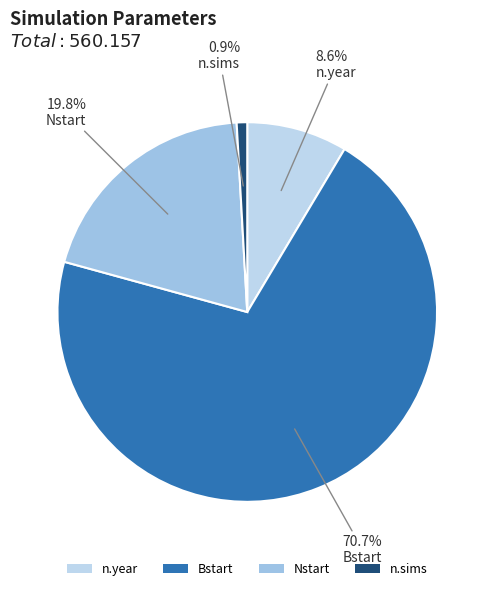

The Bstart slice represents 71% of the pie. True or false?

True